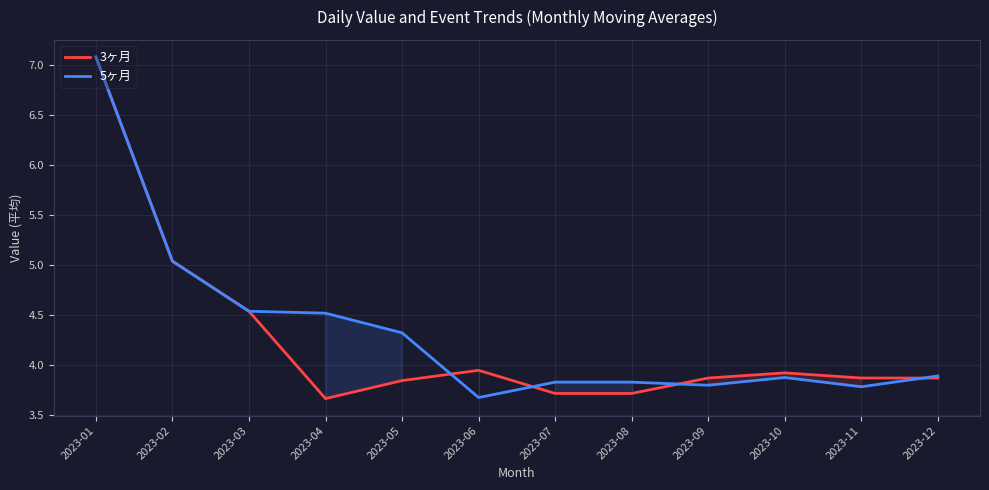

Which has a higher value, 2023-02 or 2023-01?

2023-01